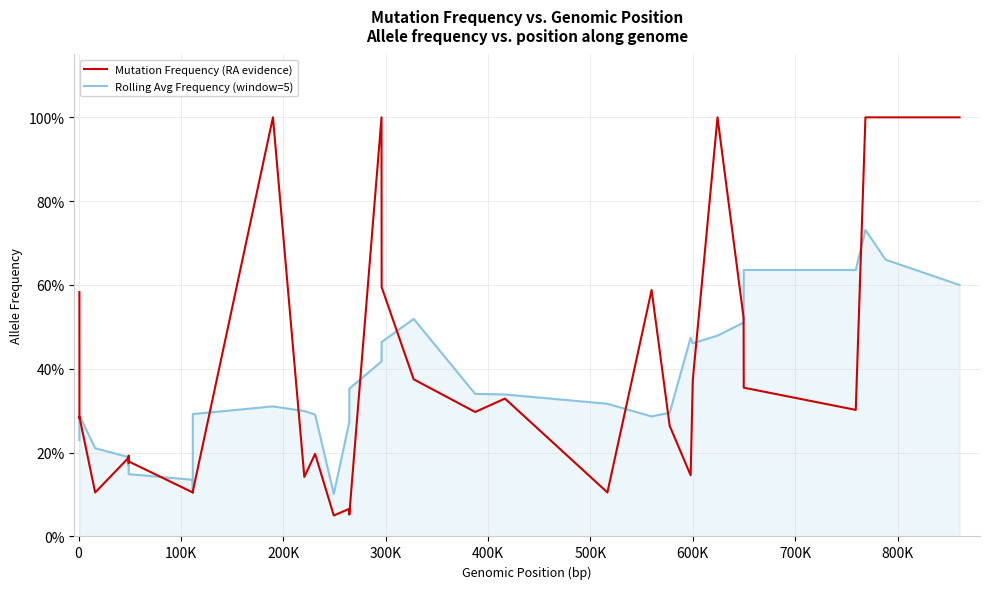

What is the minimum value shown in the chart?

0.1